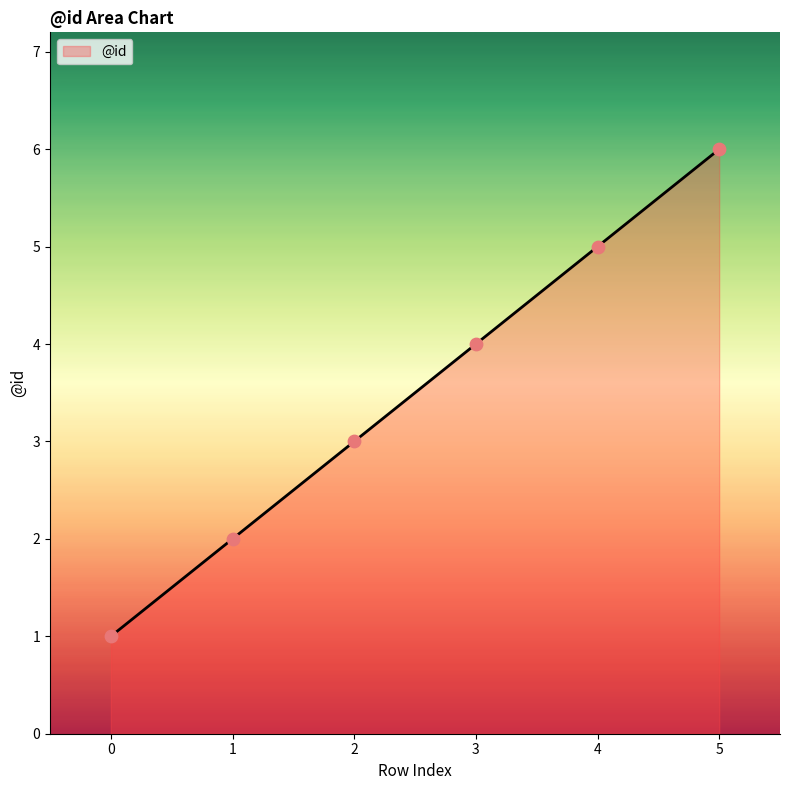

Approximately how many times larger is the value at 1 compared to 2?

0.7